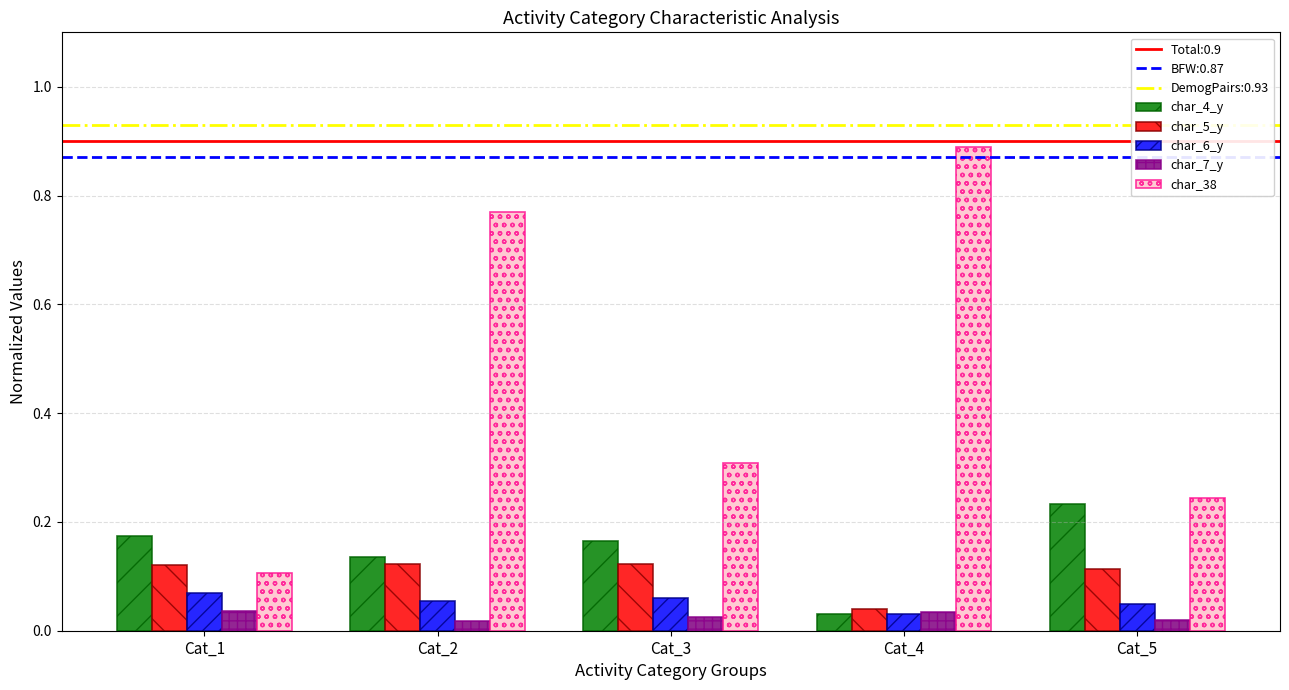

Which category has the lowest value in the char_5_y series?

Cat_4